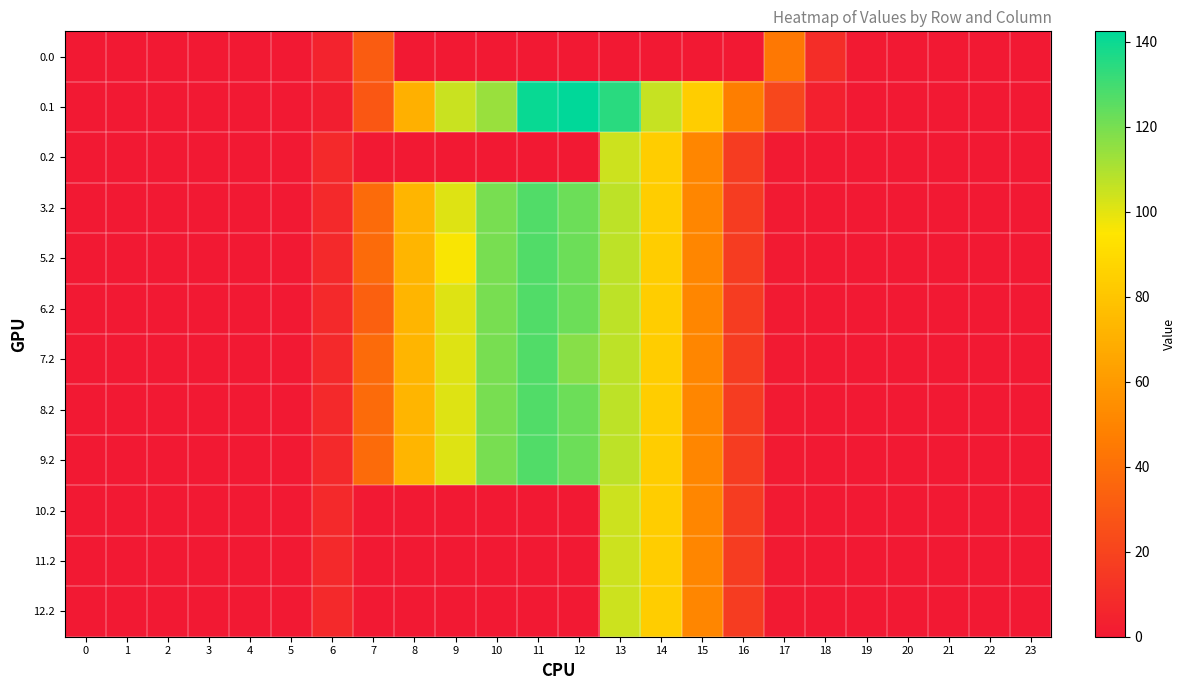

Which series has the largest range (max minus min)?

0.1